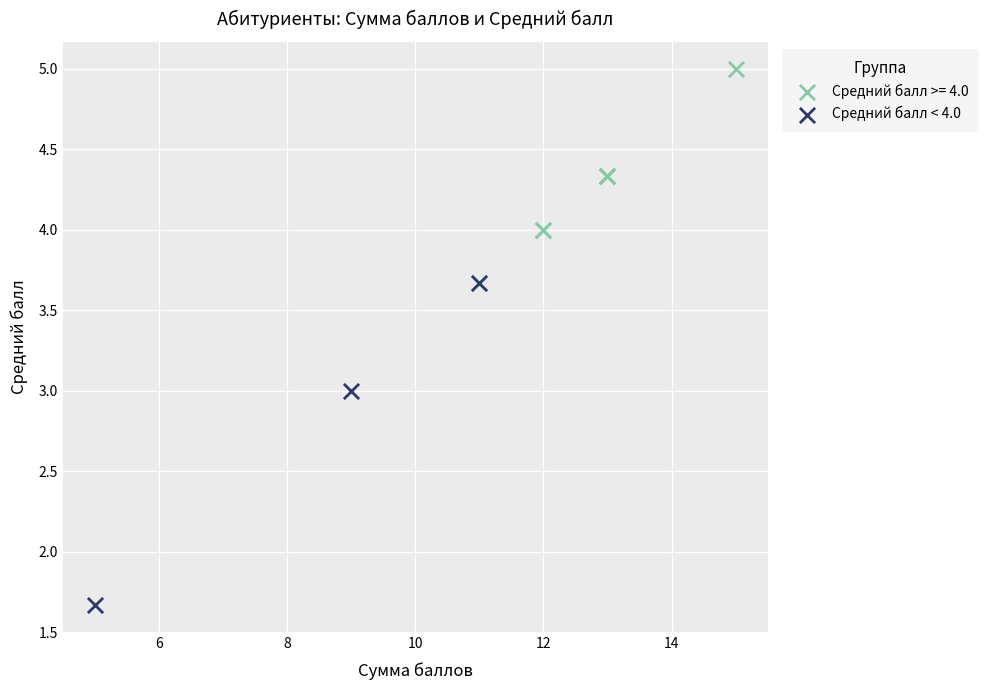

Which series contains the lowest Y value?

Средний балл < 4.0